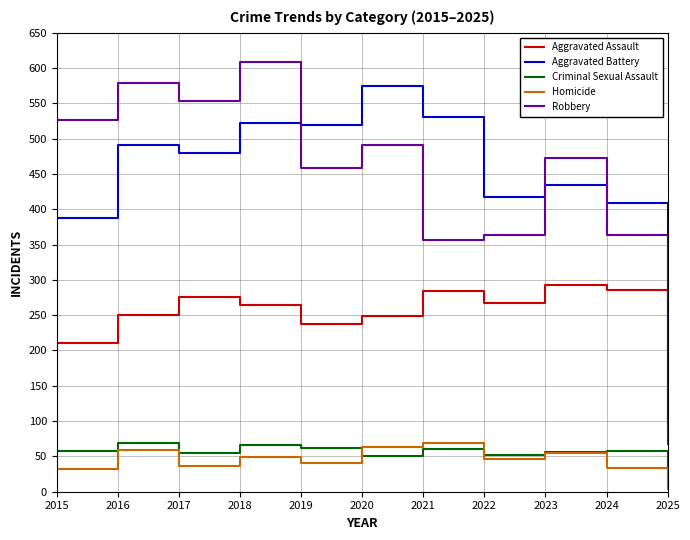

Is the value of Aggravated Assault at 2018 greater than the value of Aggravated Battery at 2023?

No